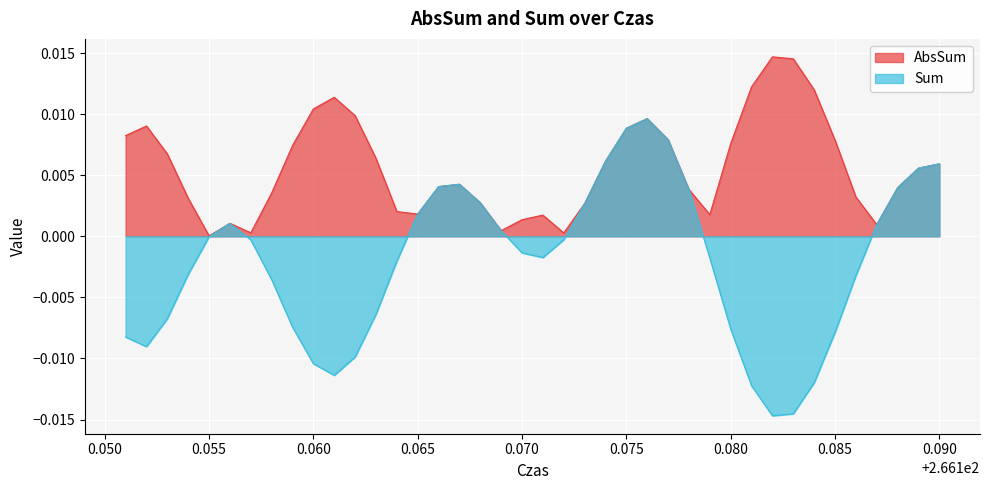

True or false: Sum and AbsSum cross at least once.

False